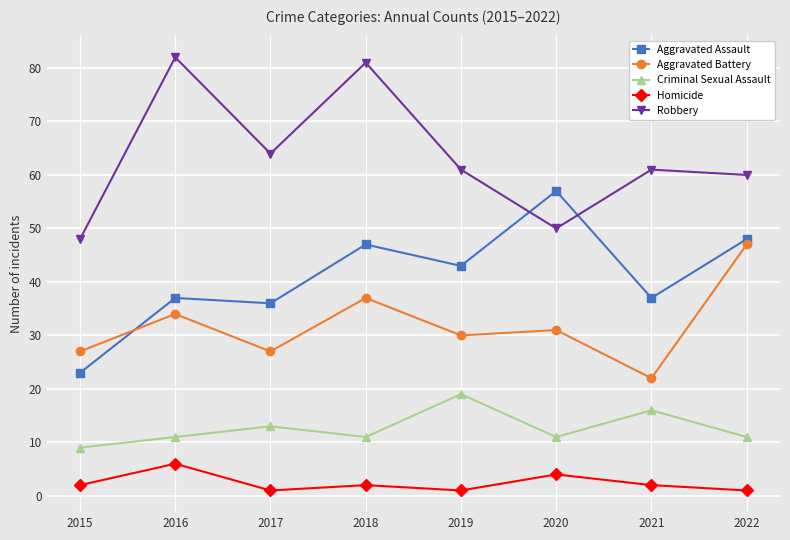

What is the sum of all Aggravated Battery values?

255